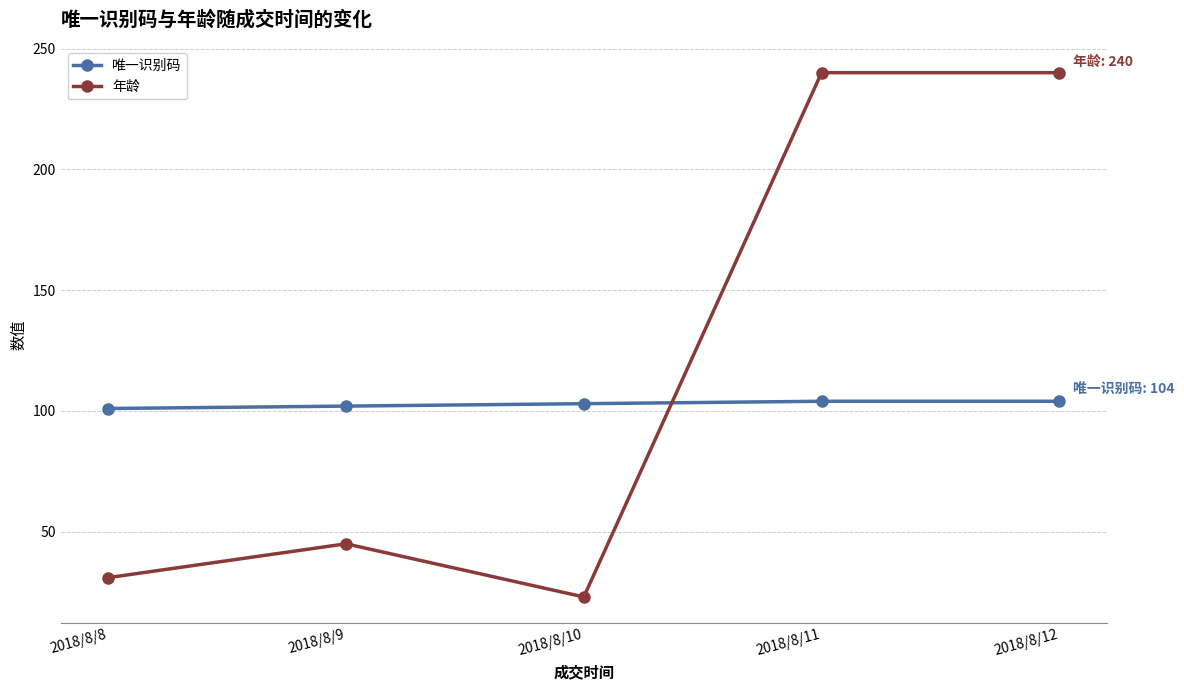

What is the lowest value of the 年龄 series?

23